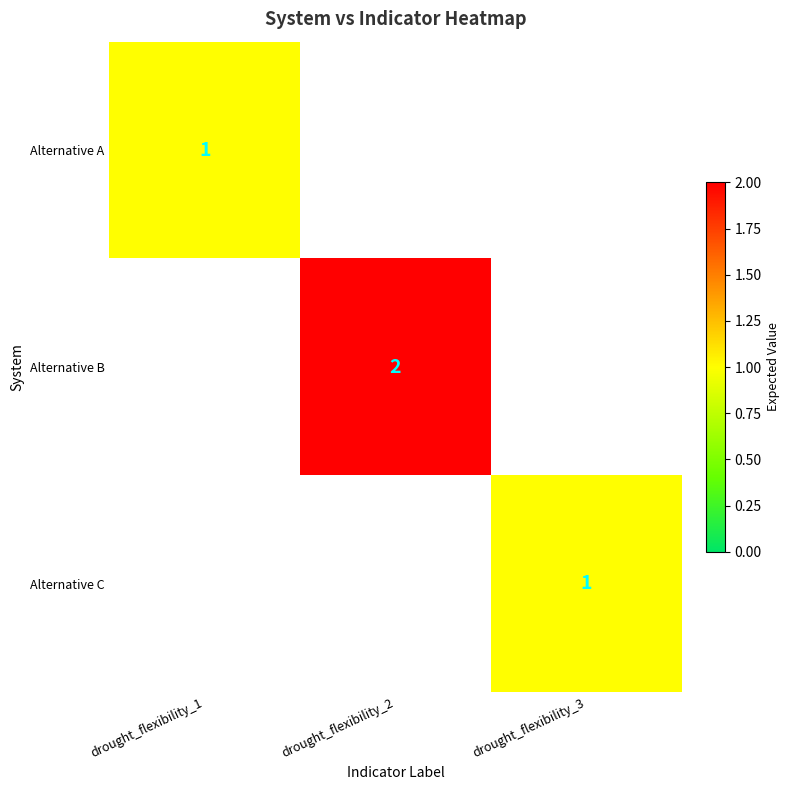

At how many categories does at least one series exceed 1?

1